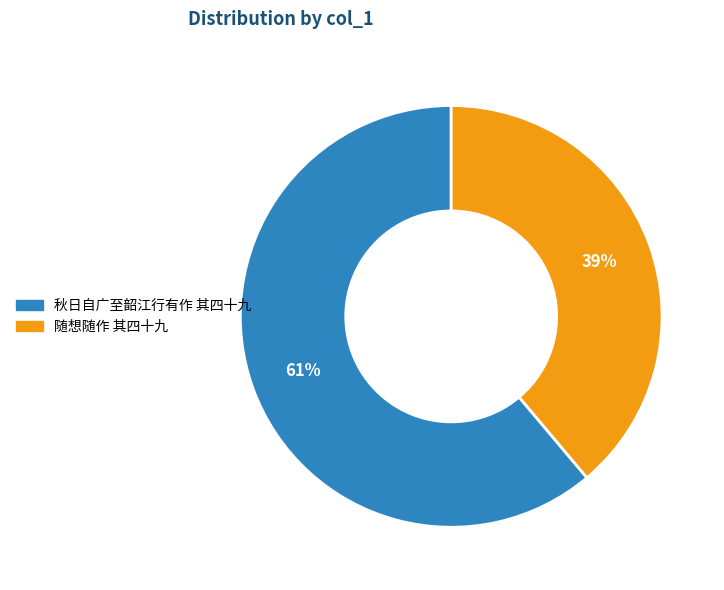

Count the number of slices in the pie.

2